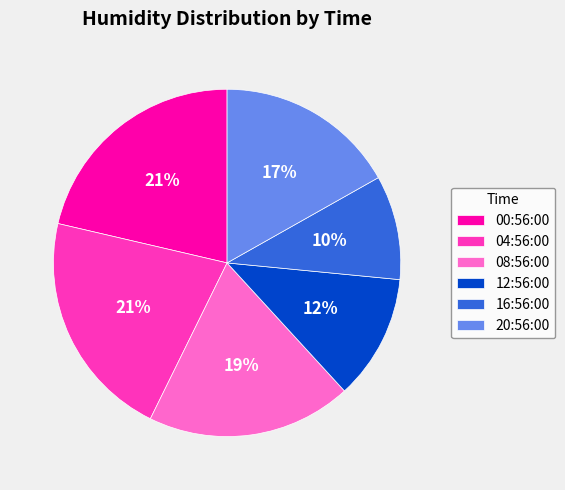

How many slices are in this pie chart?

6